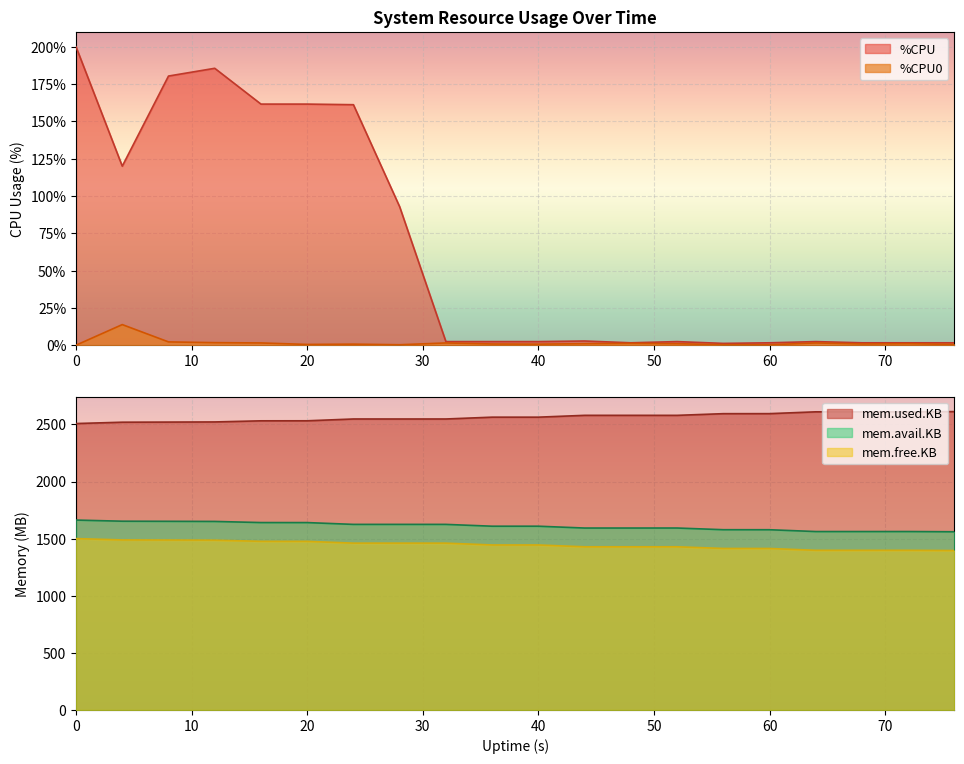

What is the sum of the mem.avail.KB values at 44 and 64?

3155.0